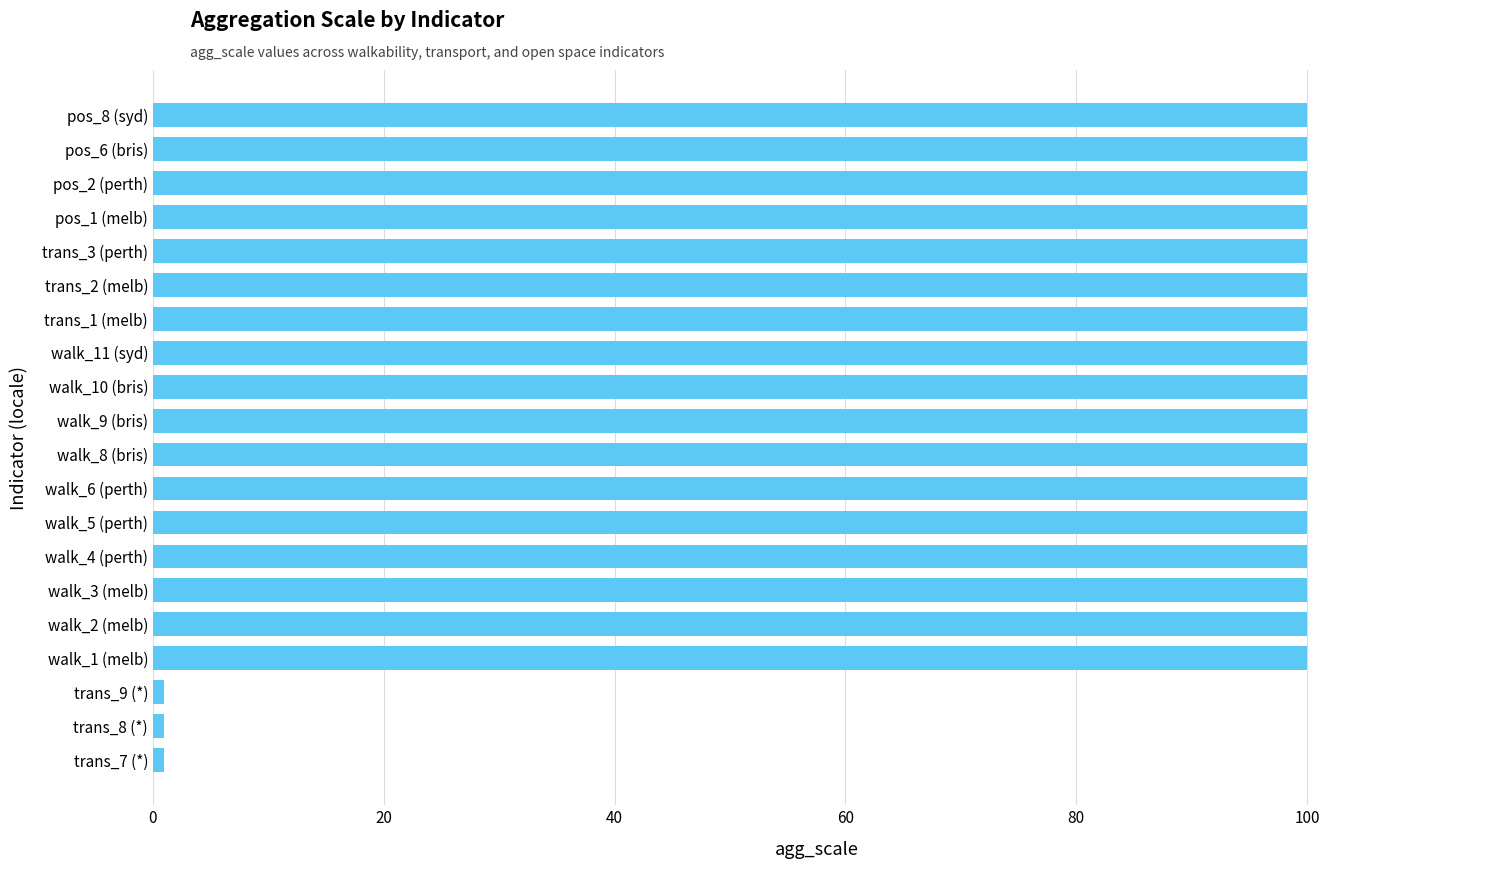

What is the greatest value displayed?

100